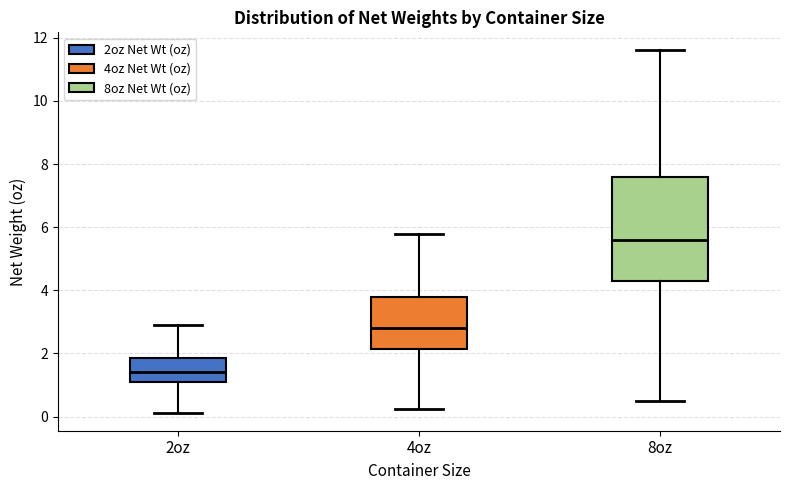

Which box is the tallest, from its lower edge to its upper edge?

8oz